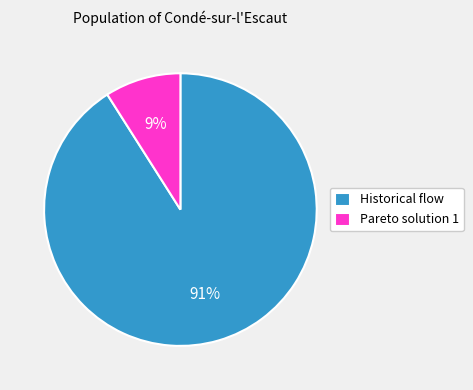

What is the largest slice in the pie chart?

Historical flow